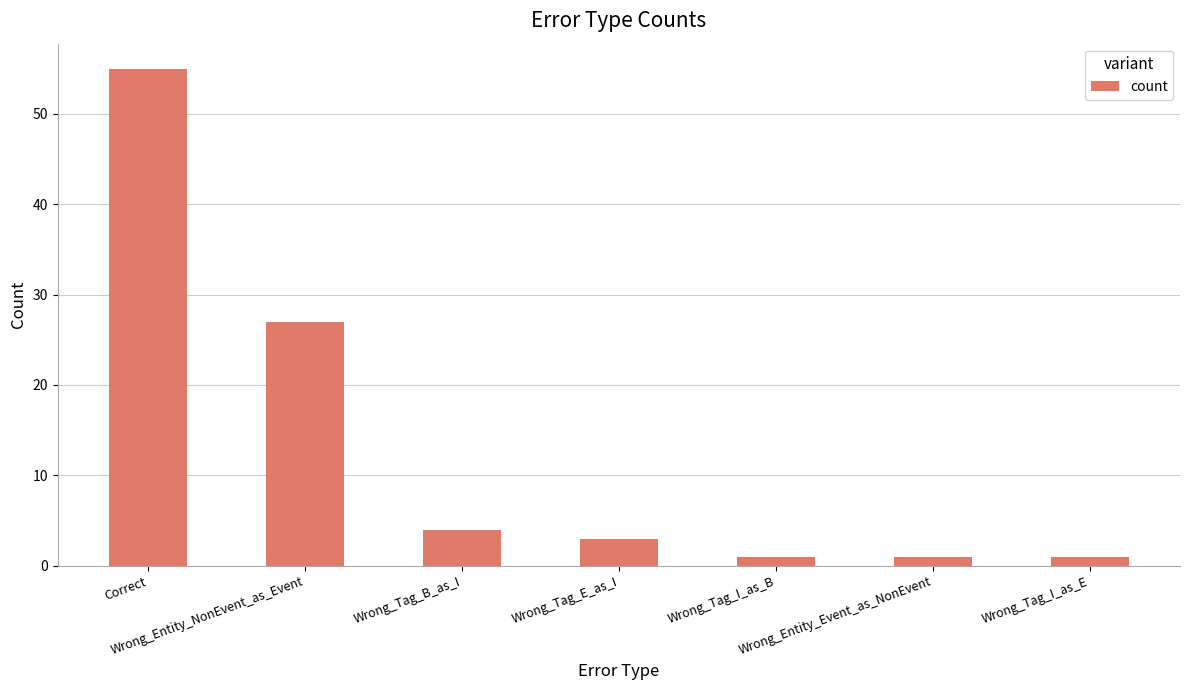

Where does the data first go above 3?

Correct